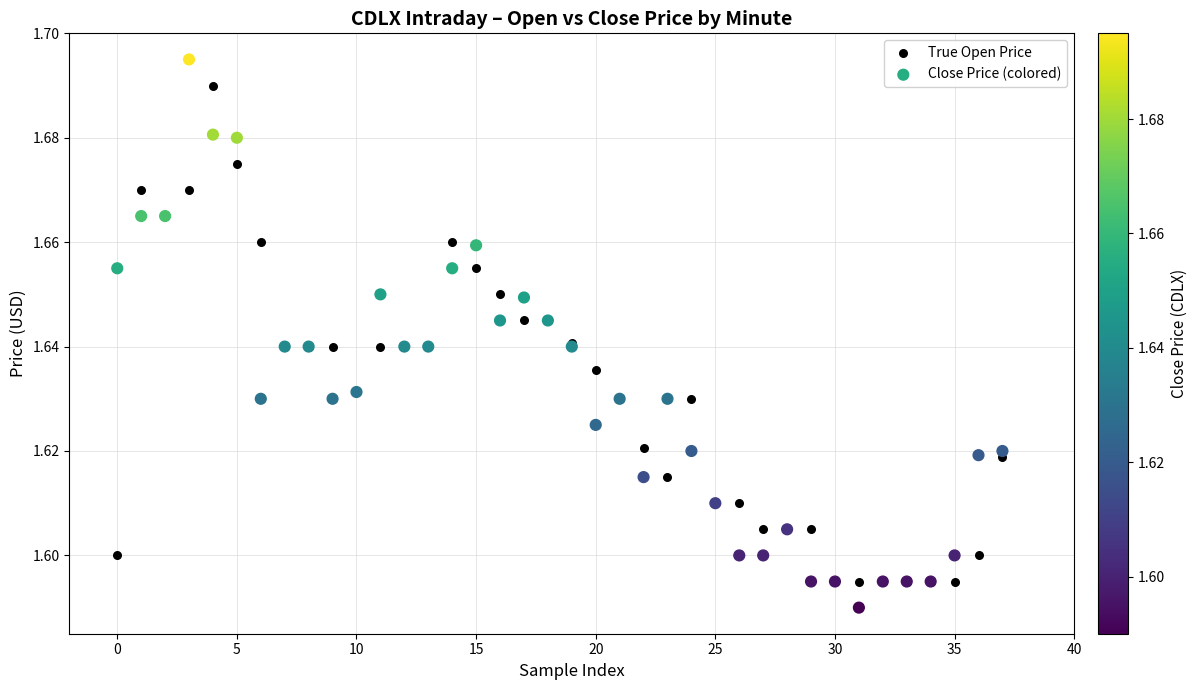

What are all the series names shown in the legend?

True Open Price, Close Price (colored)